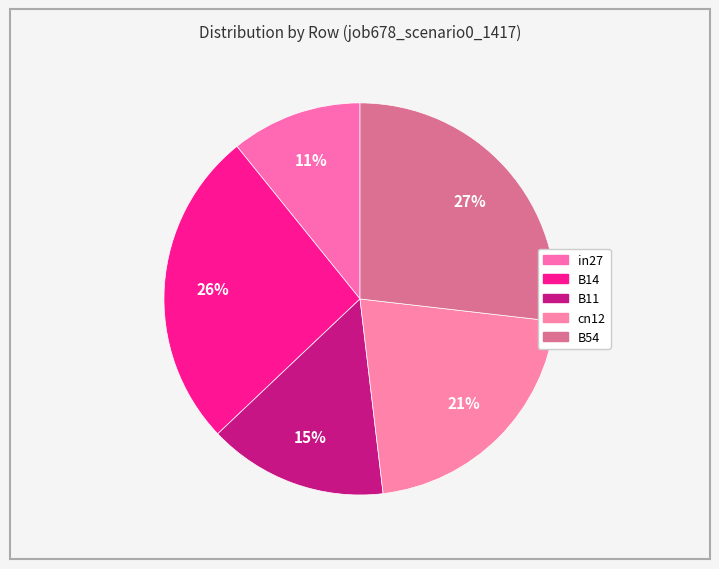

How many slices are in this pie chart?

5